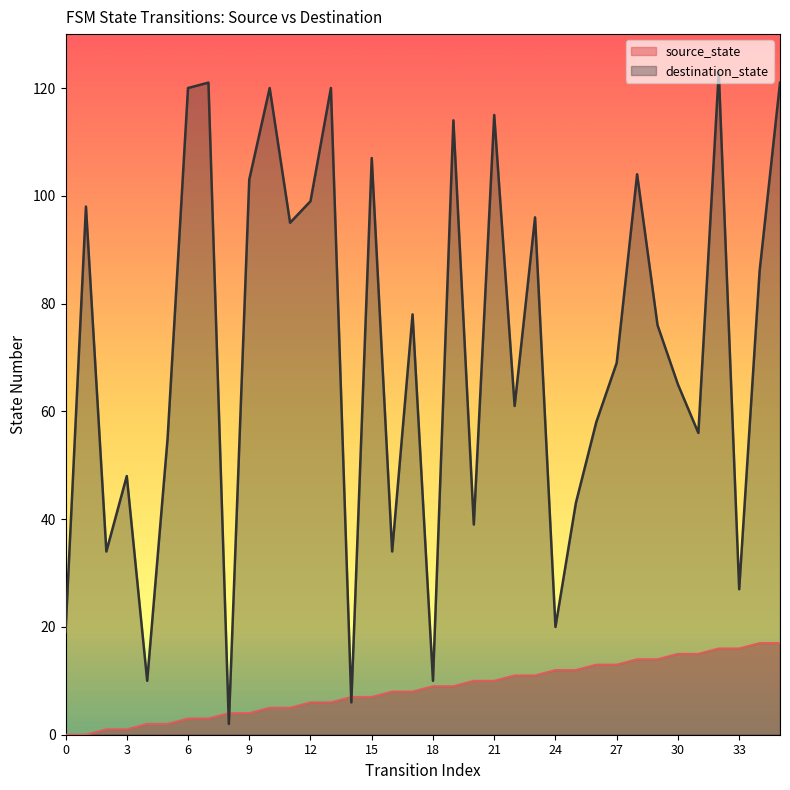

Rank the categories by source_state value from lowest to highest.

0, 1, 2, 3, 4, 5, 6, 7, 8, 9, 10, 11, 12, 13, 14, 15, 16, 17, 18, 19, 20, 21, 22, 23, 24, 25, 26, 27, 28, 29, 30, 31, 32, 33, 34, 35